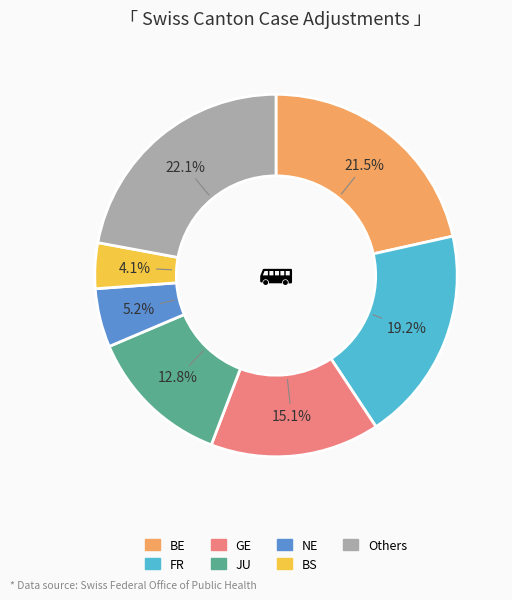

Does any single category account for the majority?

No